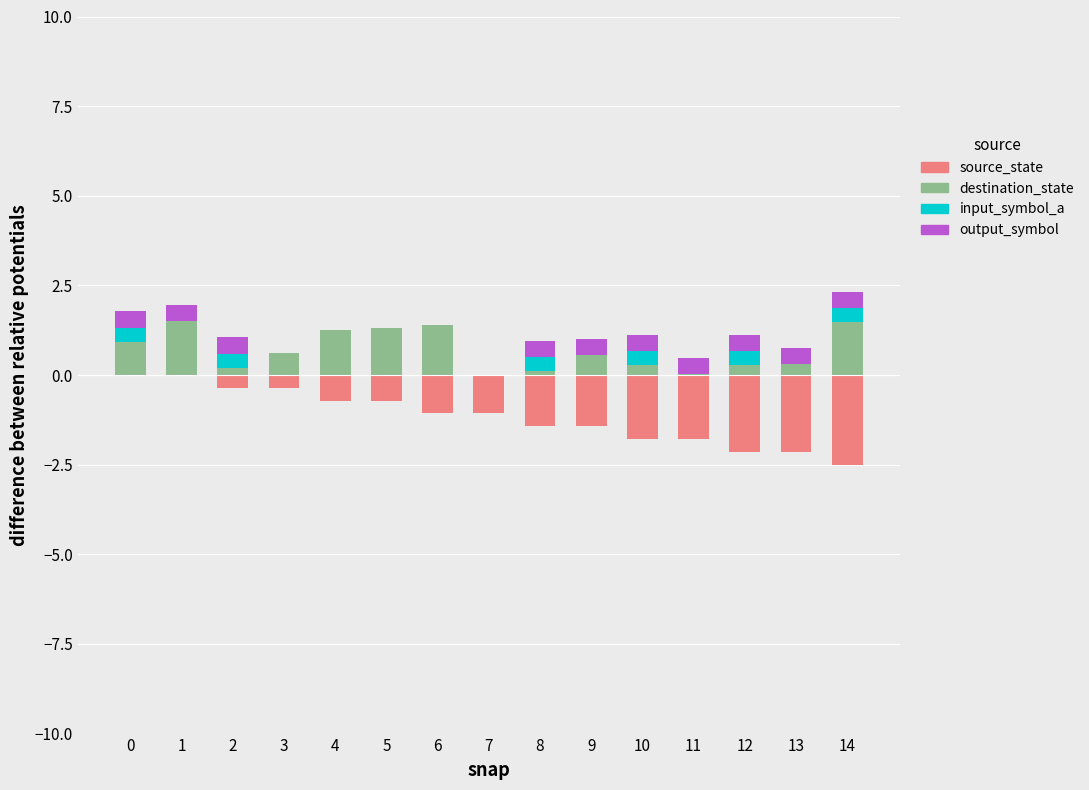

What are all the series names shown in the legend?

source_state, destination_state, input_symbol_a, output_symbol